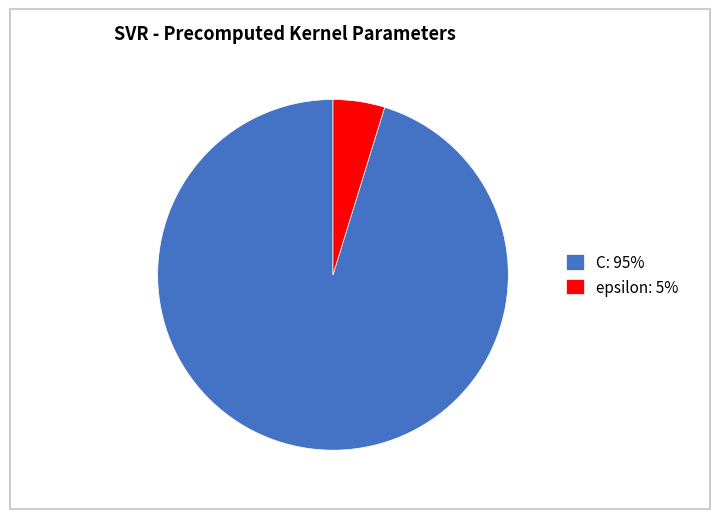

Is it true that epsilon is 5% of the pie?

True